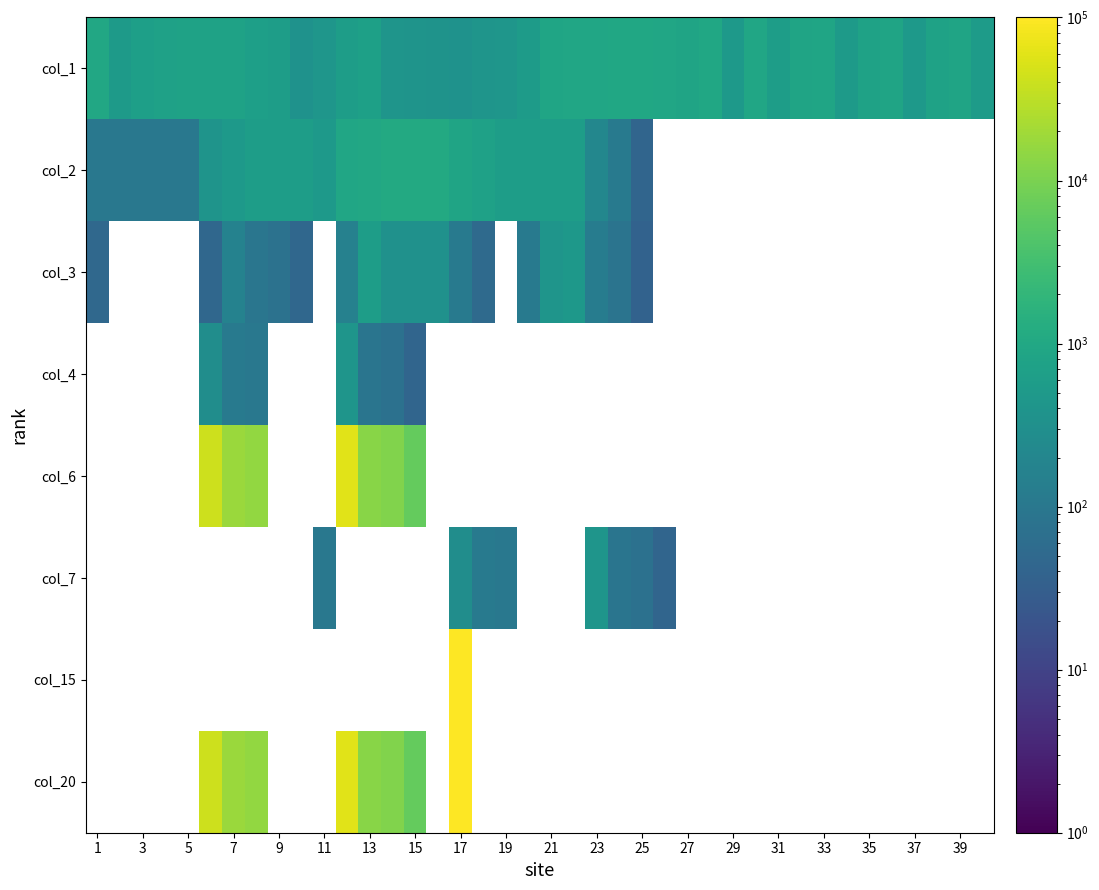

Which has a higher value, 37 or 21?

21